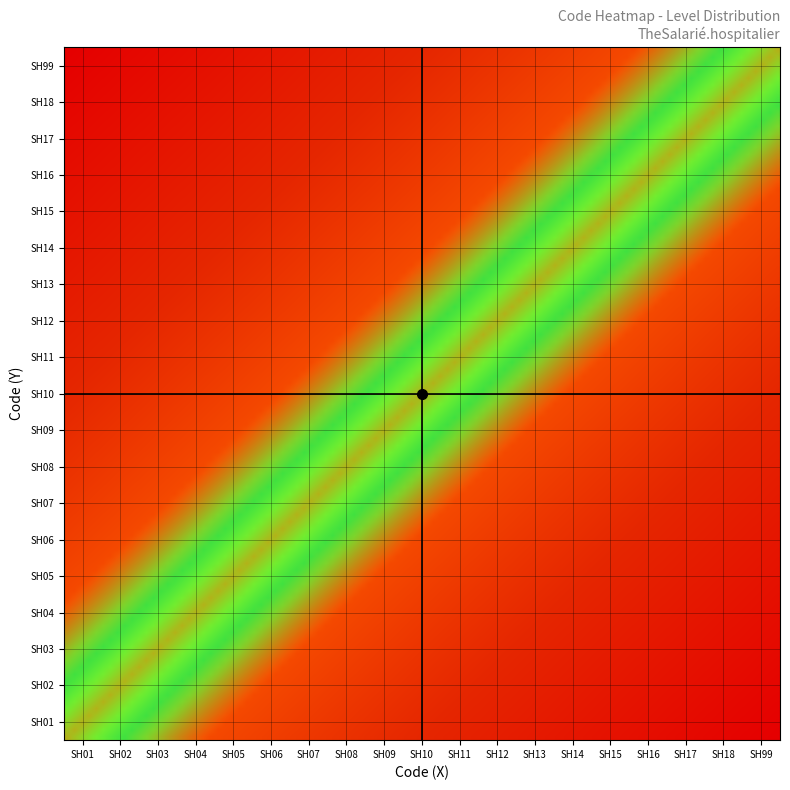

Is the value of crosshair_h at SH01 greater than the value of crosshair_v at SH01?

Yes